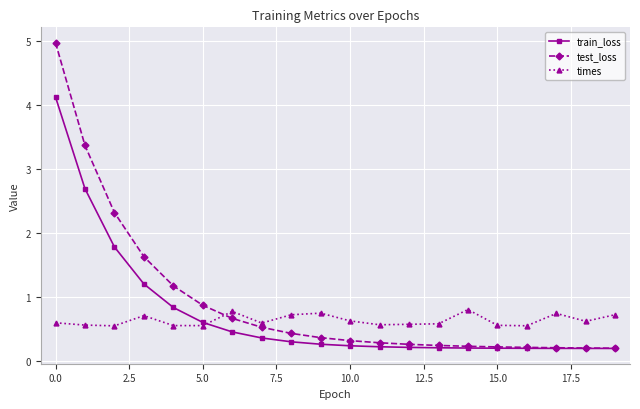

List the series in order of their peak value, lowest first.

times, train_loss, test_loss